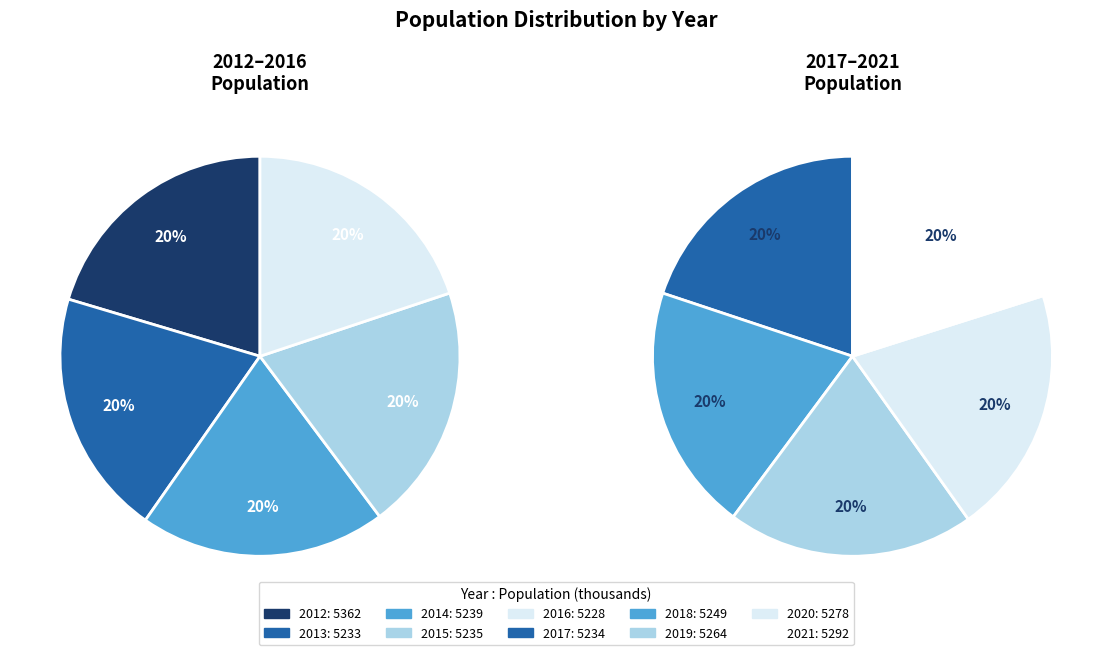

How many slices are in this pie chart?

10